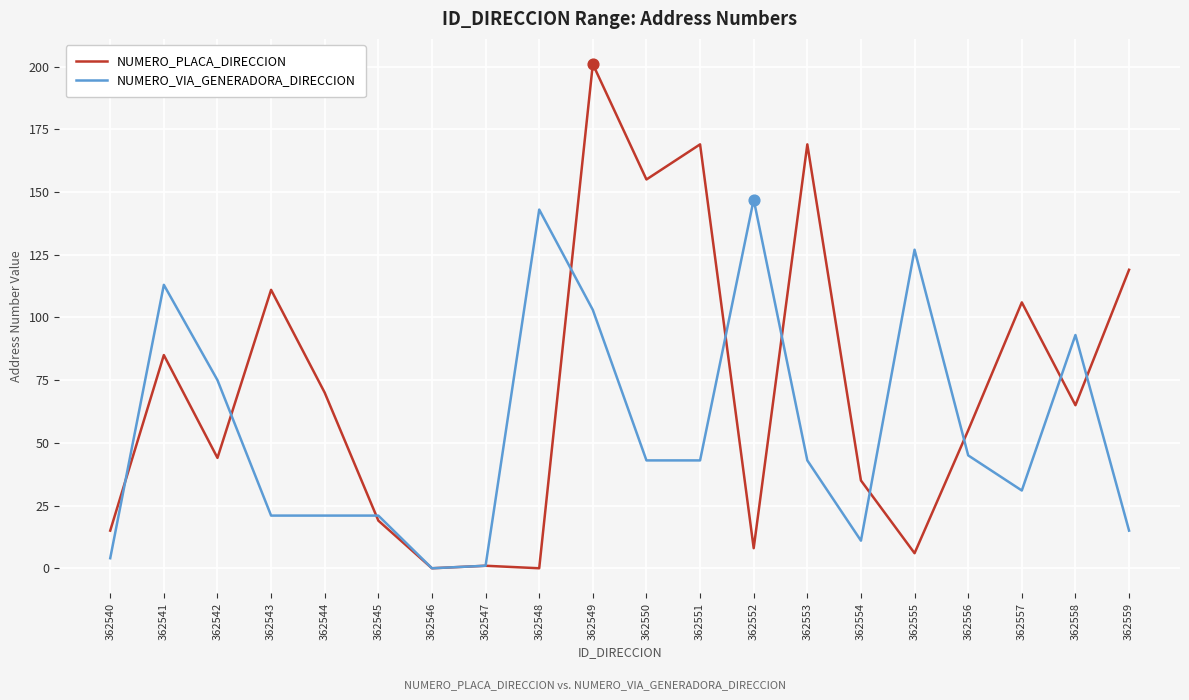

Is the value of NUMERO_PLACA_DIRECCION at 362549 greater than the value of NUMERO_VIA_GENERADORA_DIRECCION at 362542?

Yes